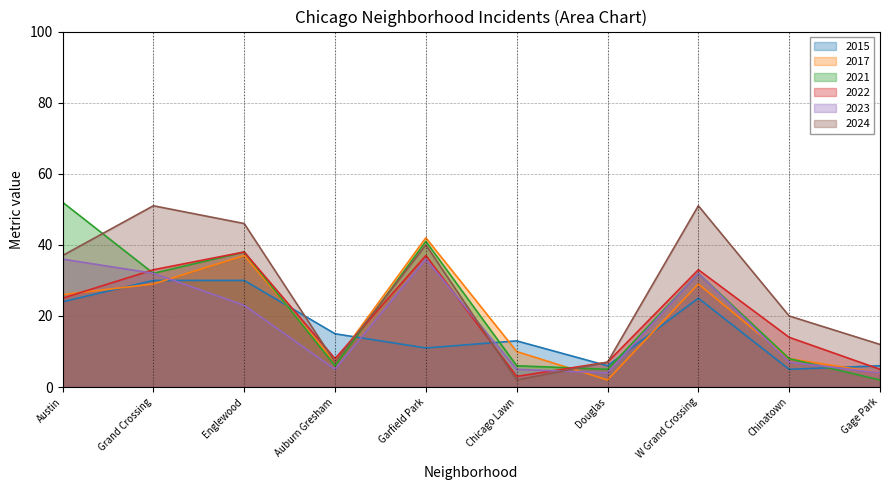

What is the label of the 10th point from the right?

Austin